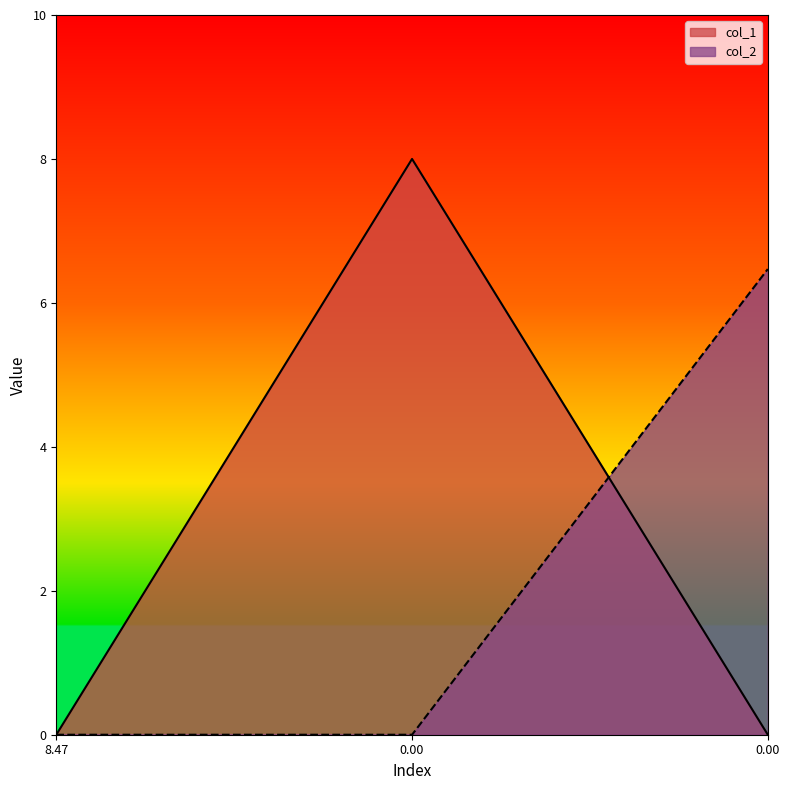

Reading left to right, transcribe all the data shown in this chart.

col_1: 8.47=0.0	0.00=8.0	0.00=0.0
col_2: 8.47=0.0	0.00=0.0	0.00=6.5